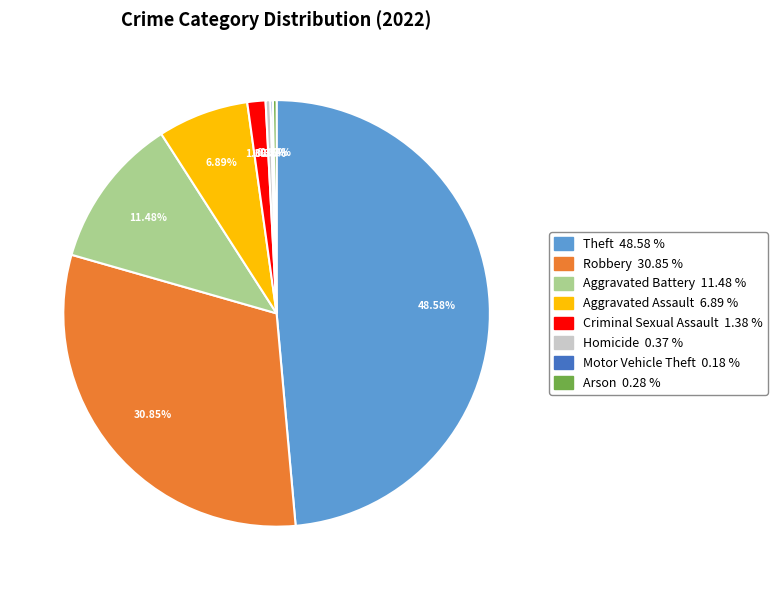

What percentage is the Theft slice, to the nearest percent?

49%